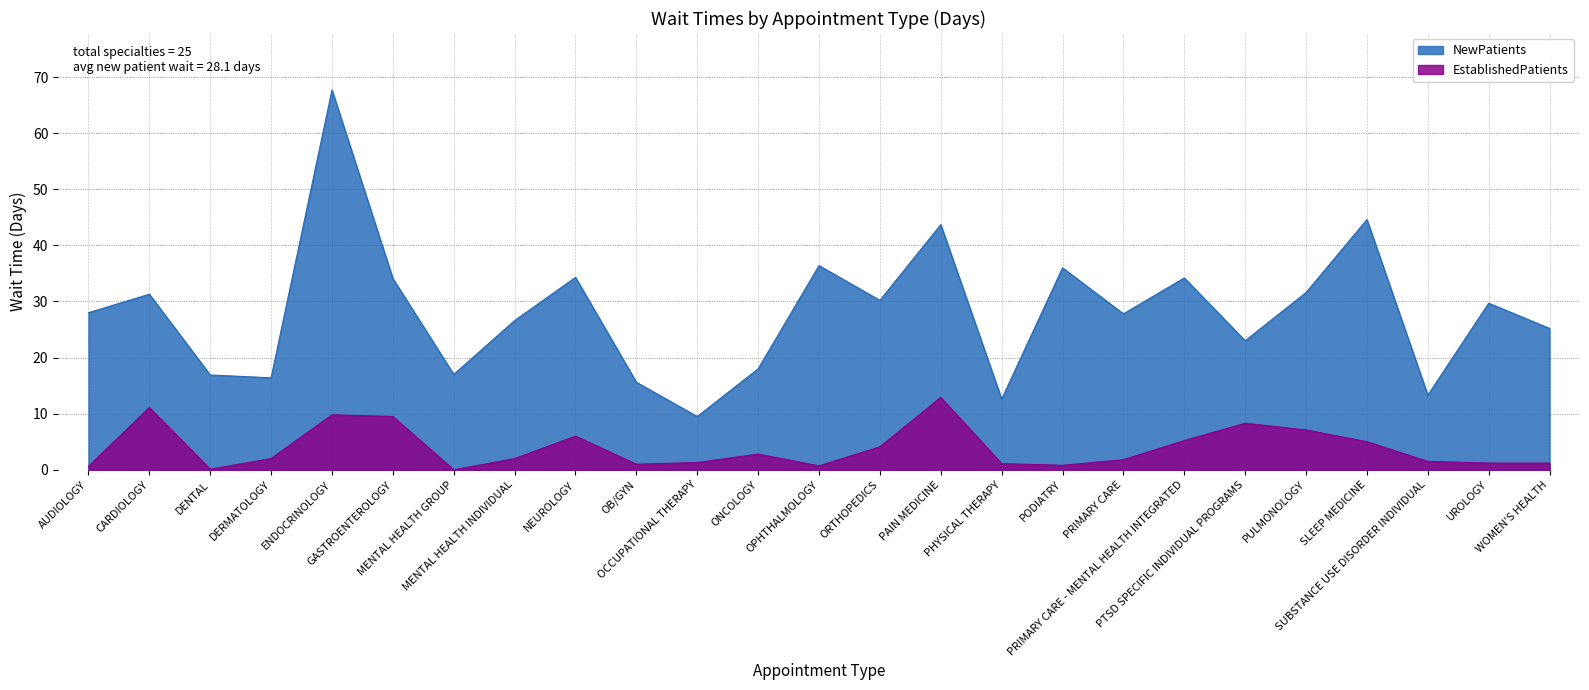

How many positive values does the EstablishedPatients series have?

24